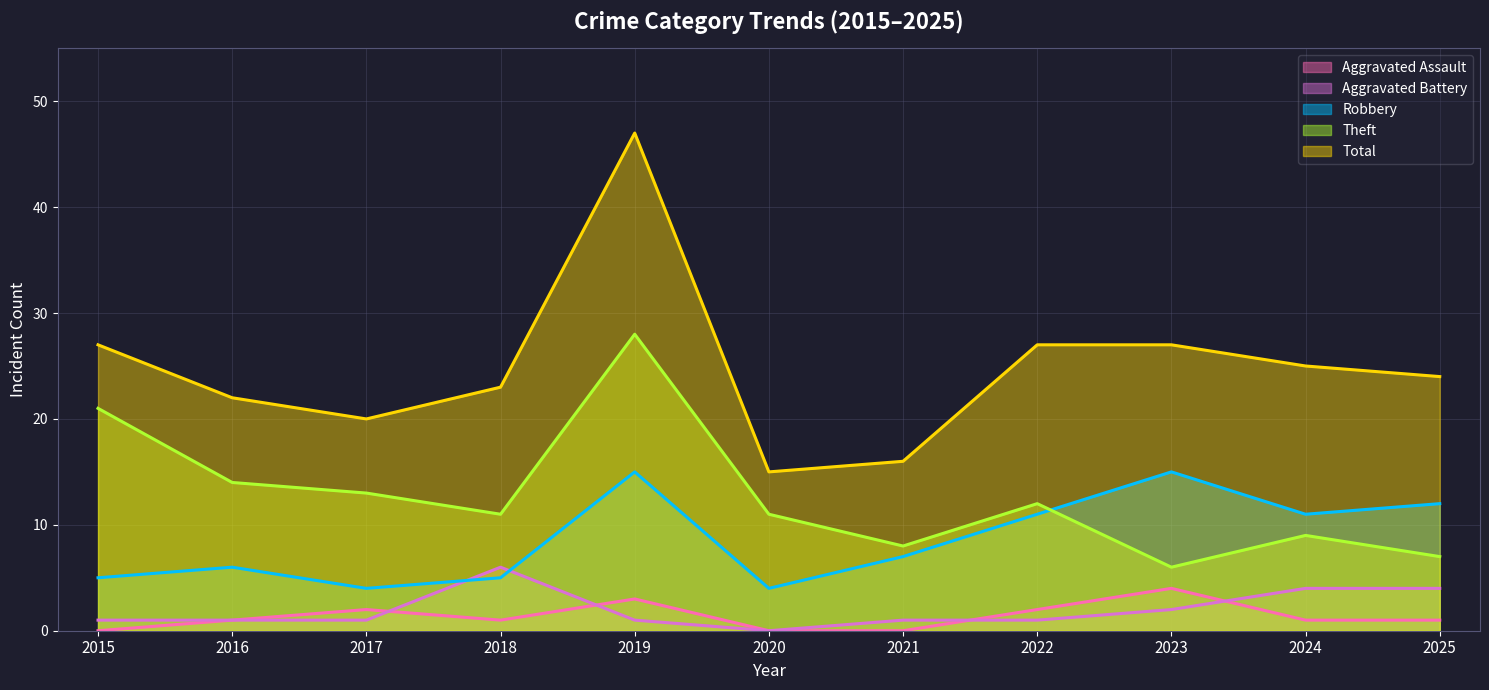

Reading left to right, list all the values displayed in this chart.

Aggravated Assault: 0	1	2	1	3	0	0	2	4	1	1
Aggravated Battery: 1	1	1	6	1	0	1	1	2	4	4
Robbery: 5	6	4	5	15	4	7	11	15	11	12
Theft: 21	14	13	11	28	11	8	12	6	9	7
Total: 27	22	20	23	47	15	16	27	27	25	24